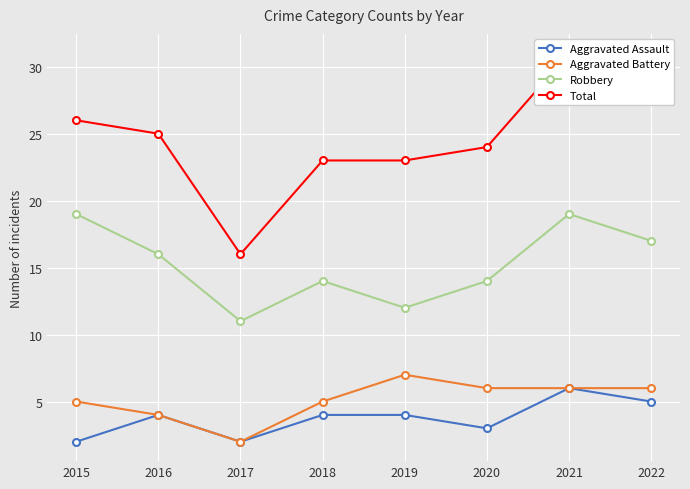

How many distinct data groups are displayed?

4